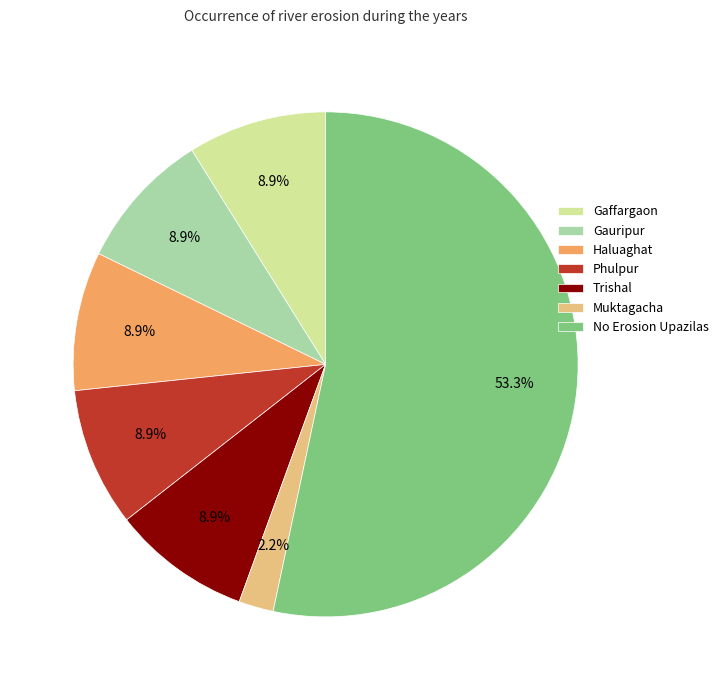

Approximately how many times larger is the value at Gaffargaon compared to Trishal?

1.0